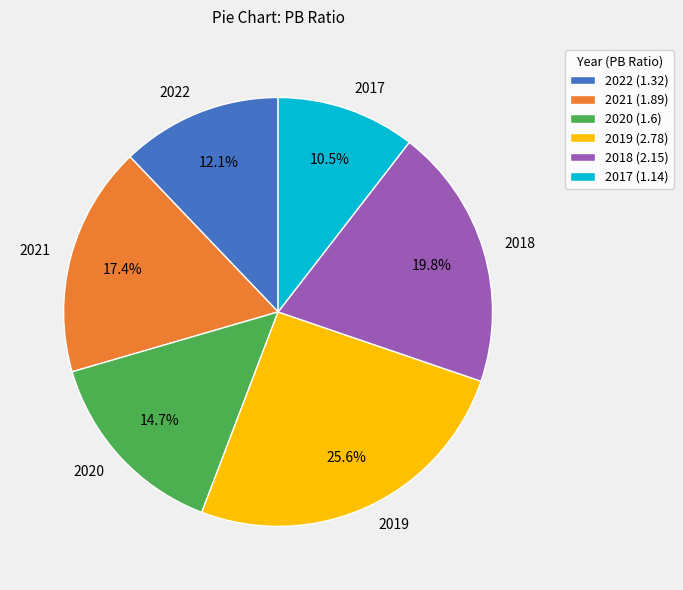

How many segments does this pie chart have?

6